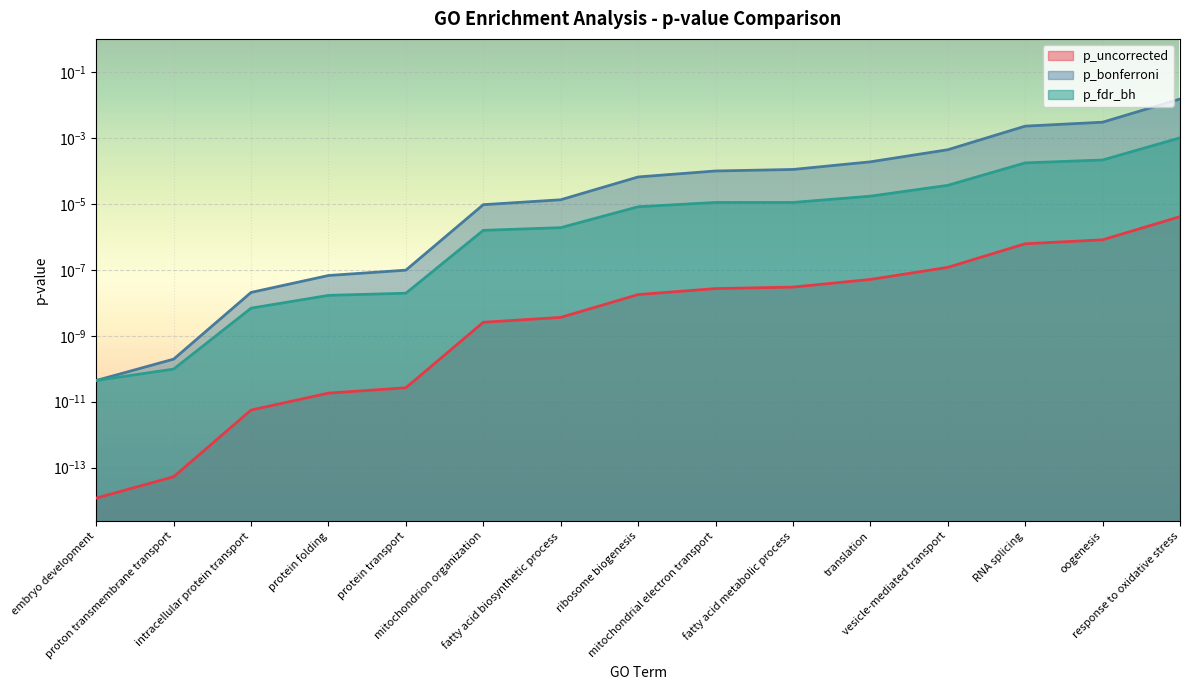

What are all the series names shown in the legend?

p_uncorrected, p_bonferroni, p_fdr_bh